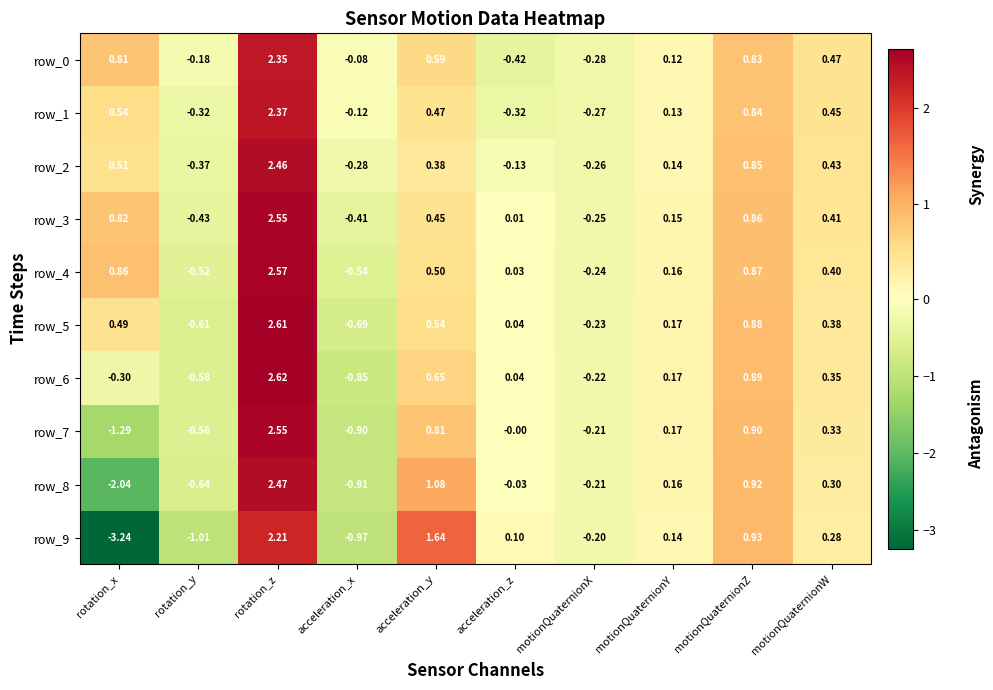

Is the value of row_6 at motionQuaternionY greater than the value of row_3 at motionQuaternionY?

Yes